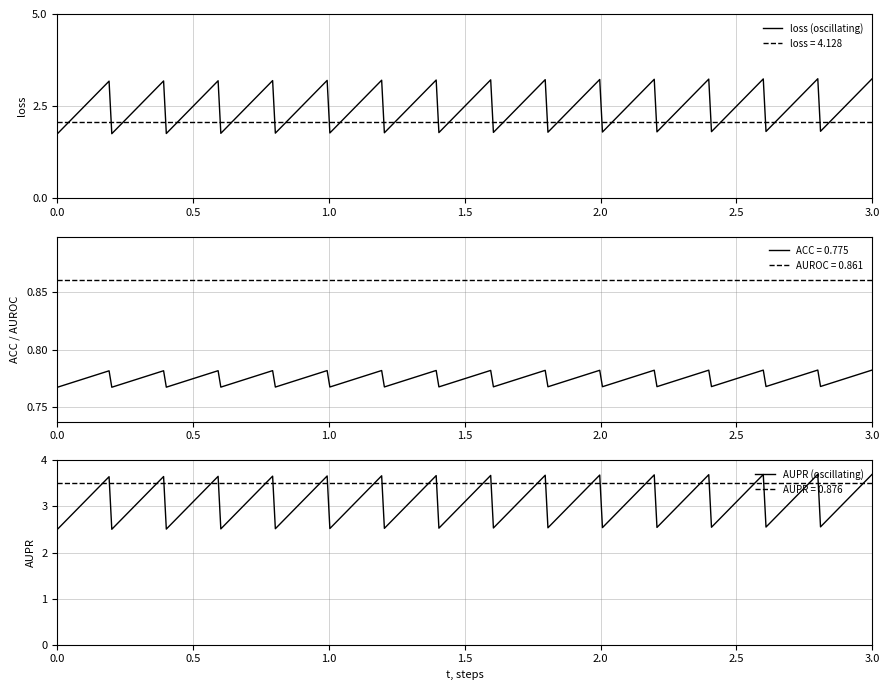

What is the highest value of the loss = 4.128 series?

2.1